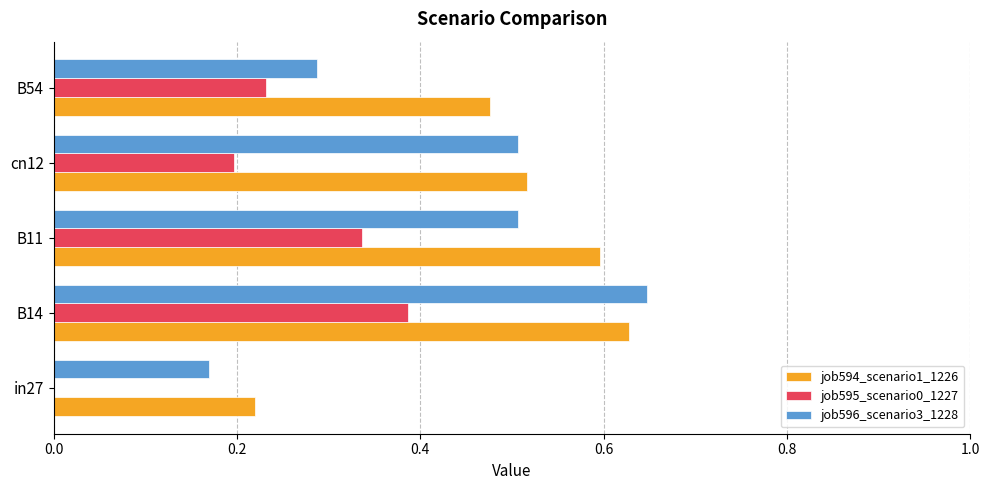

What are all the series names shown in the legend?

job594_scenario1_1226, job595_scenario0_1227, job596_scenario3_1228